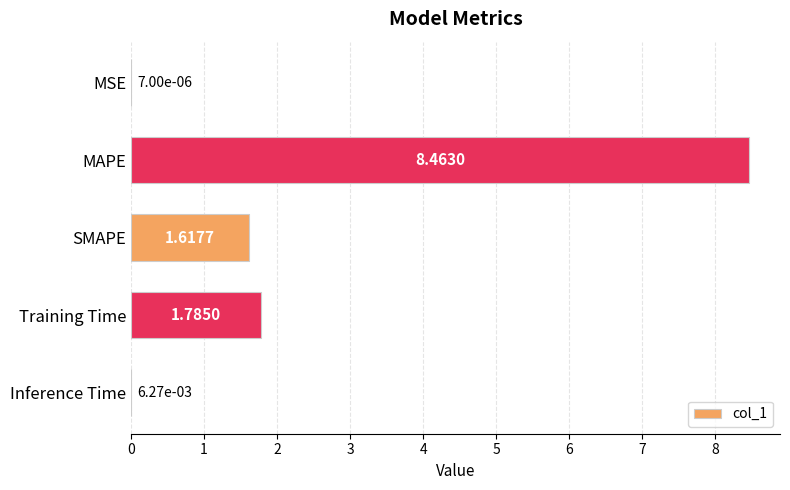

Where is the data nearest to the value 4?

Training Time